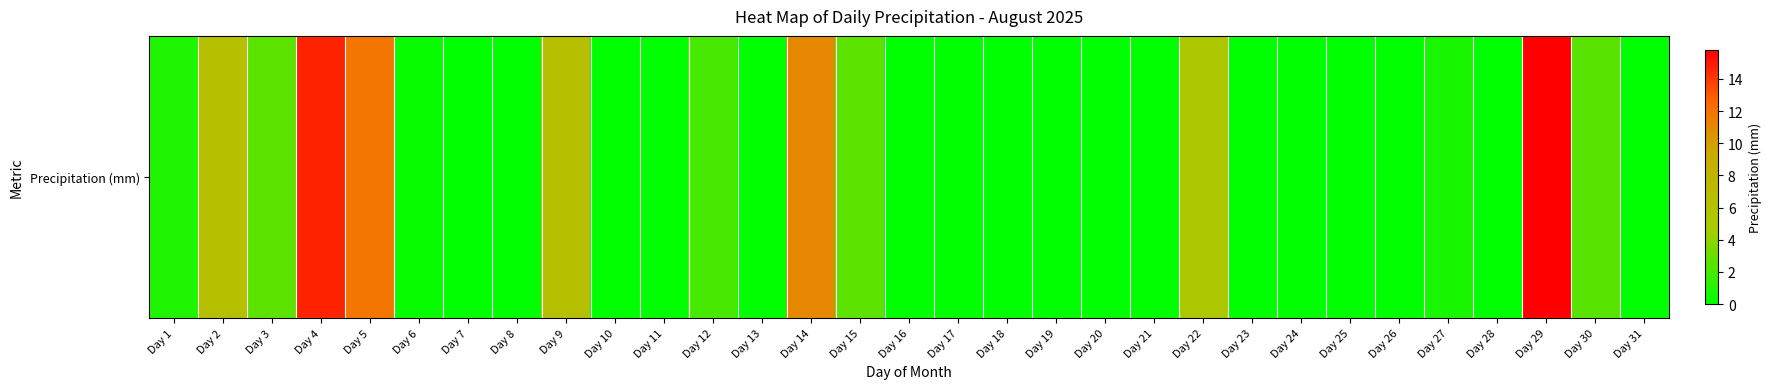

Where is the data nearest to the value 7?

Day 9